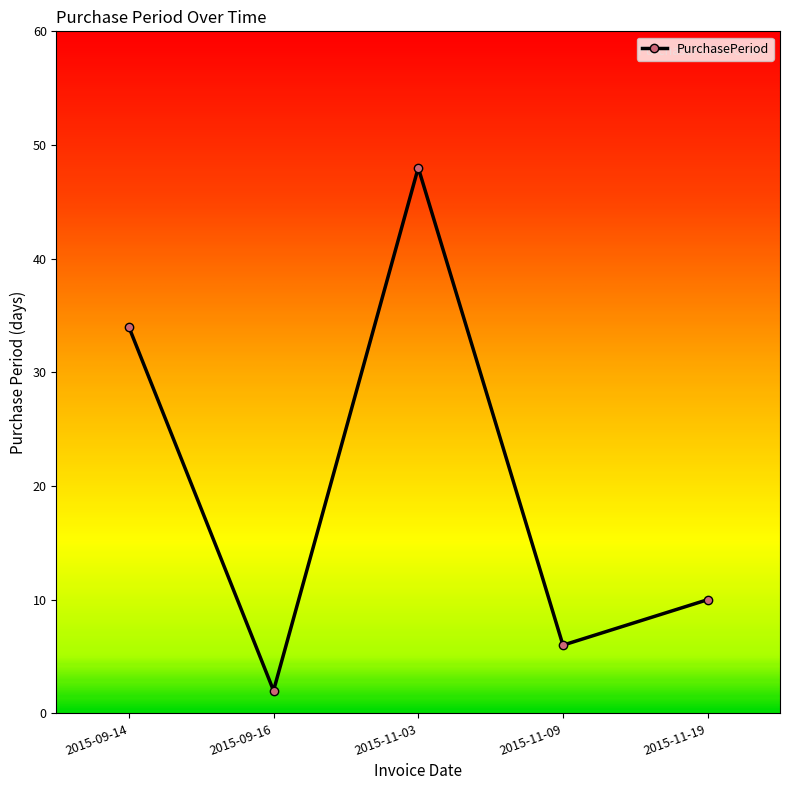

What is the average value?

20